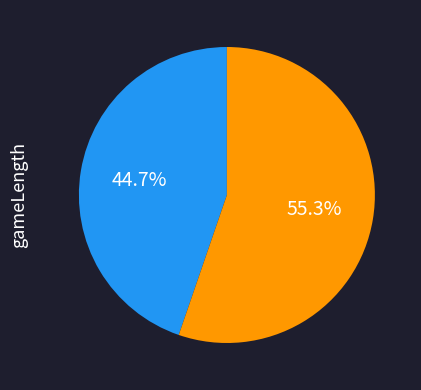

Is there a majority slice in this chart?

Yes